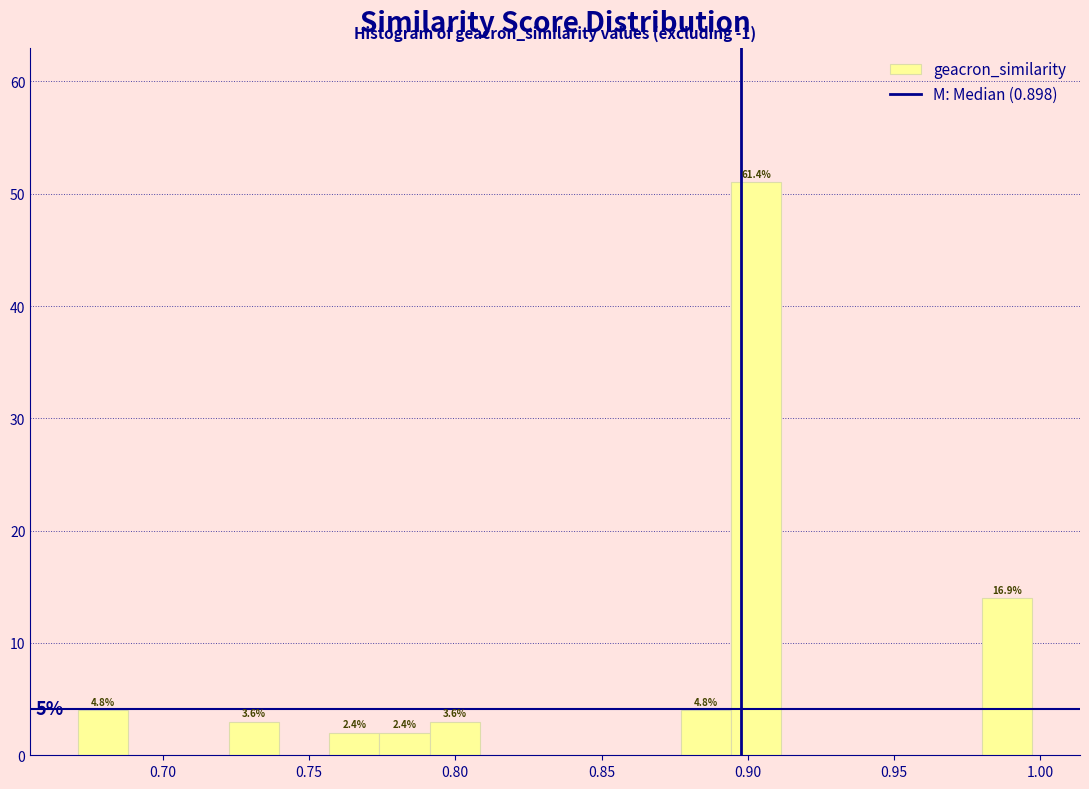

Around what value on the x-axis is the tallest bar? Give the approximate position of its centre, as read against the axis.

0.905